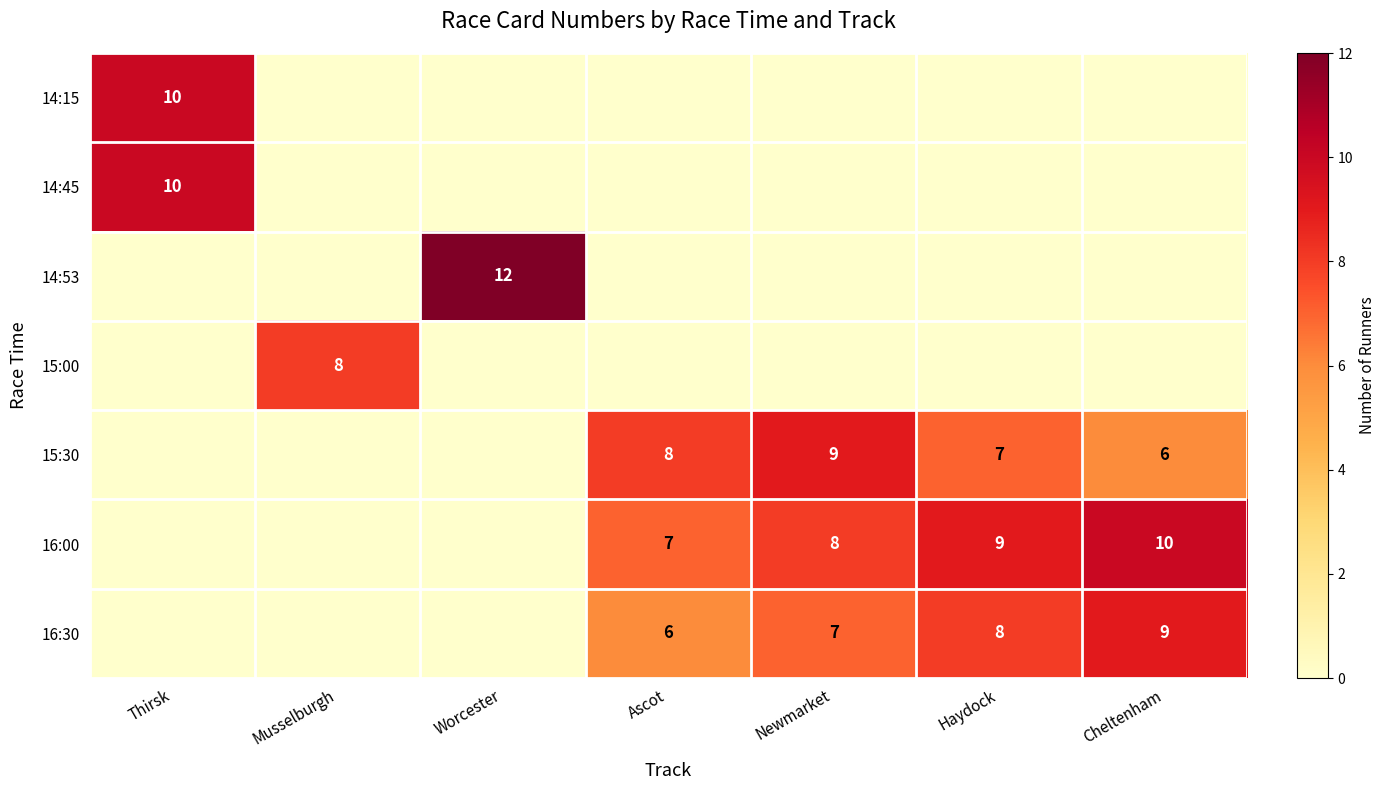

What is the spread (max minus min) of values at Thirsk?

10